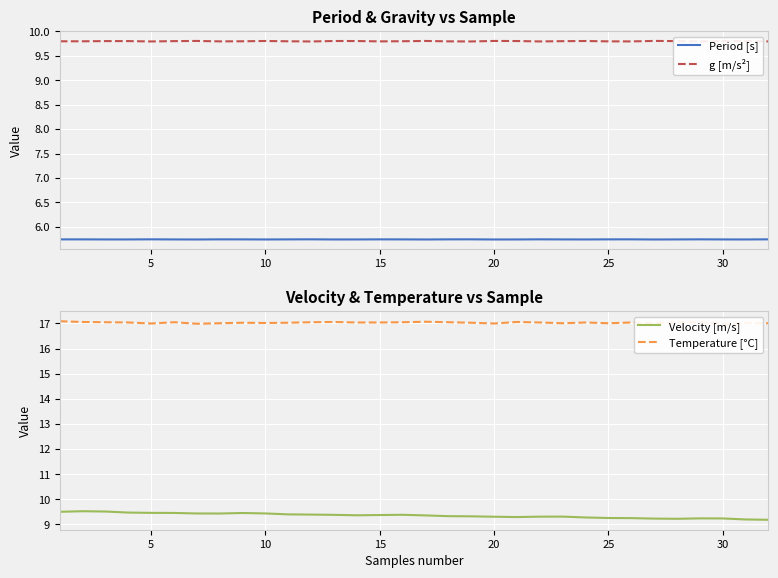

What is the lowest value of the Velocity [m/s] series?

9.2